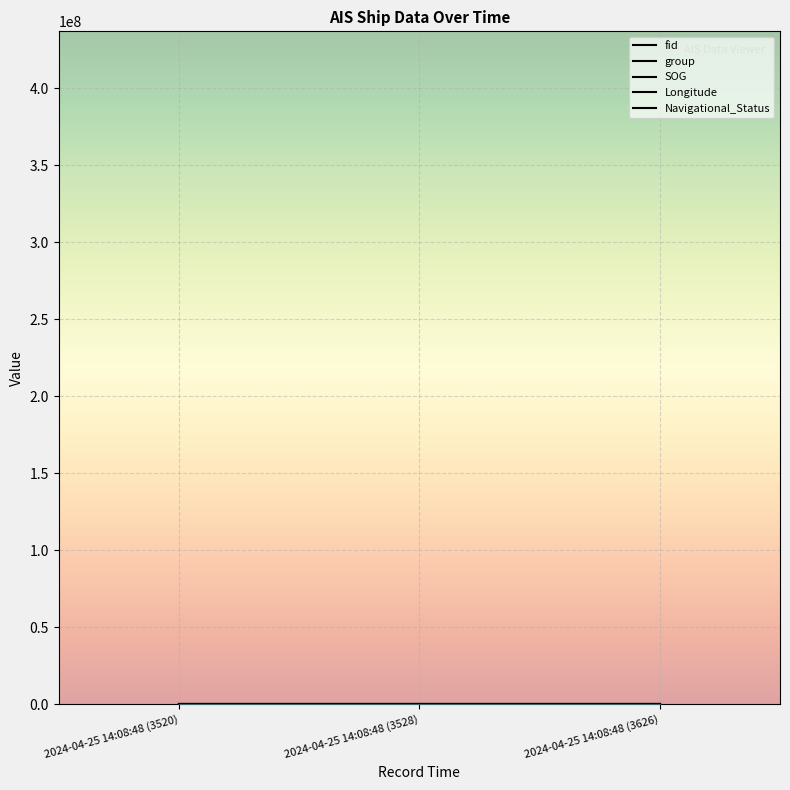

What is the difference between the maximum and minimum values in the group series?

57.0